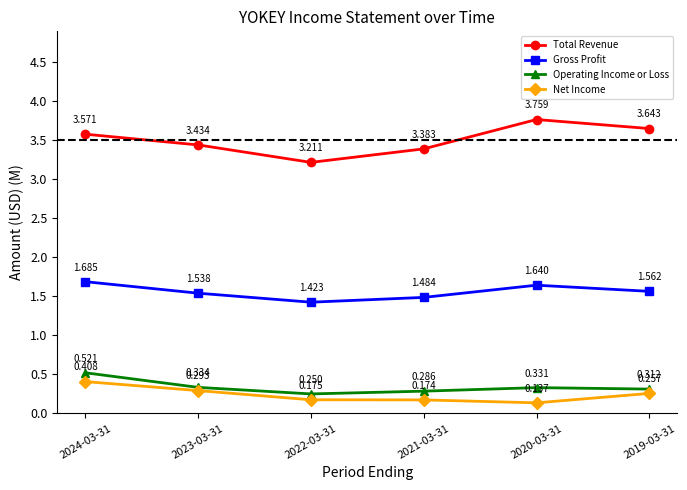

In Total Revenue, how many points are higher than both neighbors (excluding endpoints)?

1